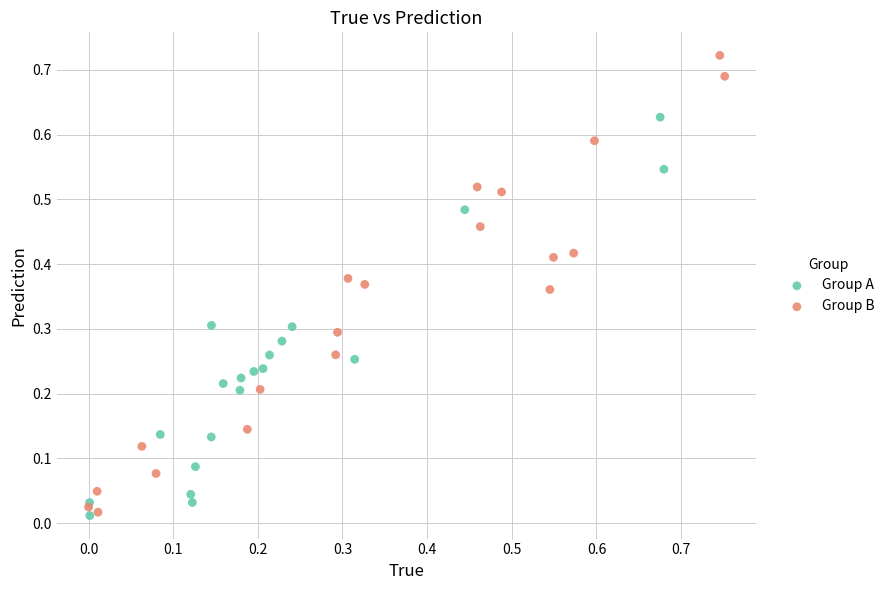

Which series contains the highest Y value?

Group B